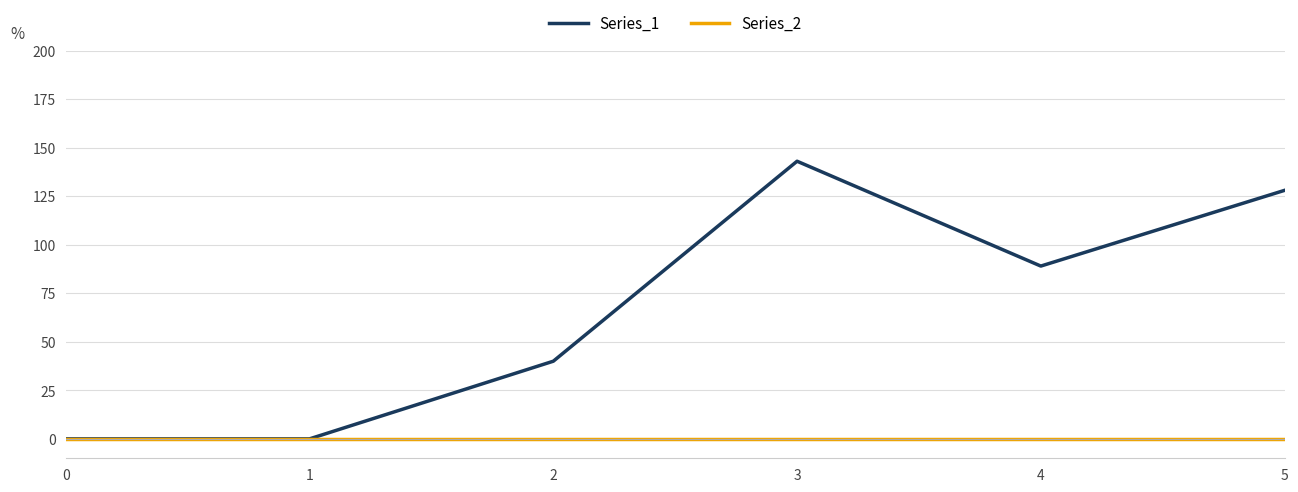

Is it true that Series_1 equals 80 at 1?

False